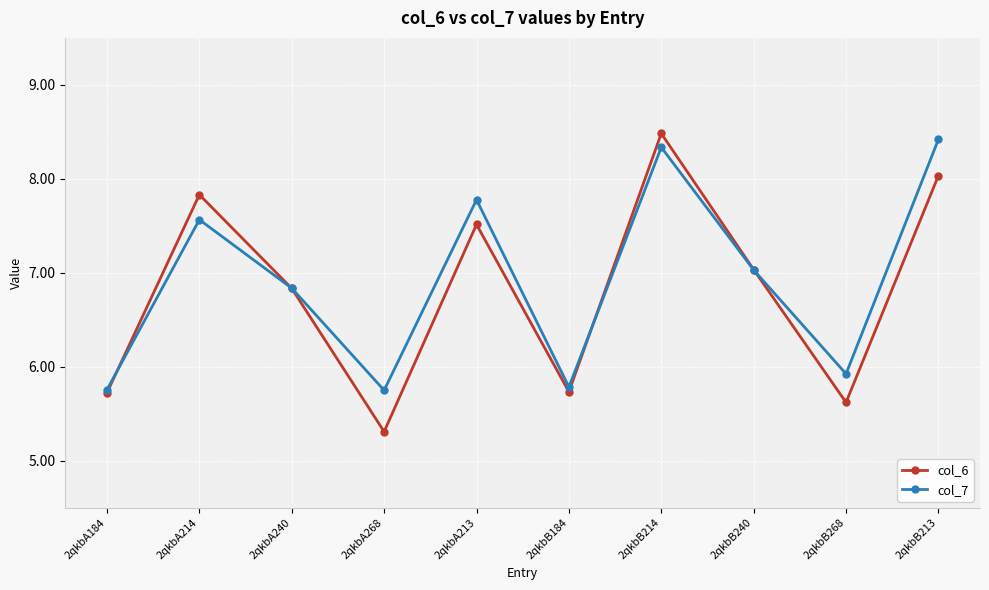

Which series has the widest spread of values?

col_6